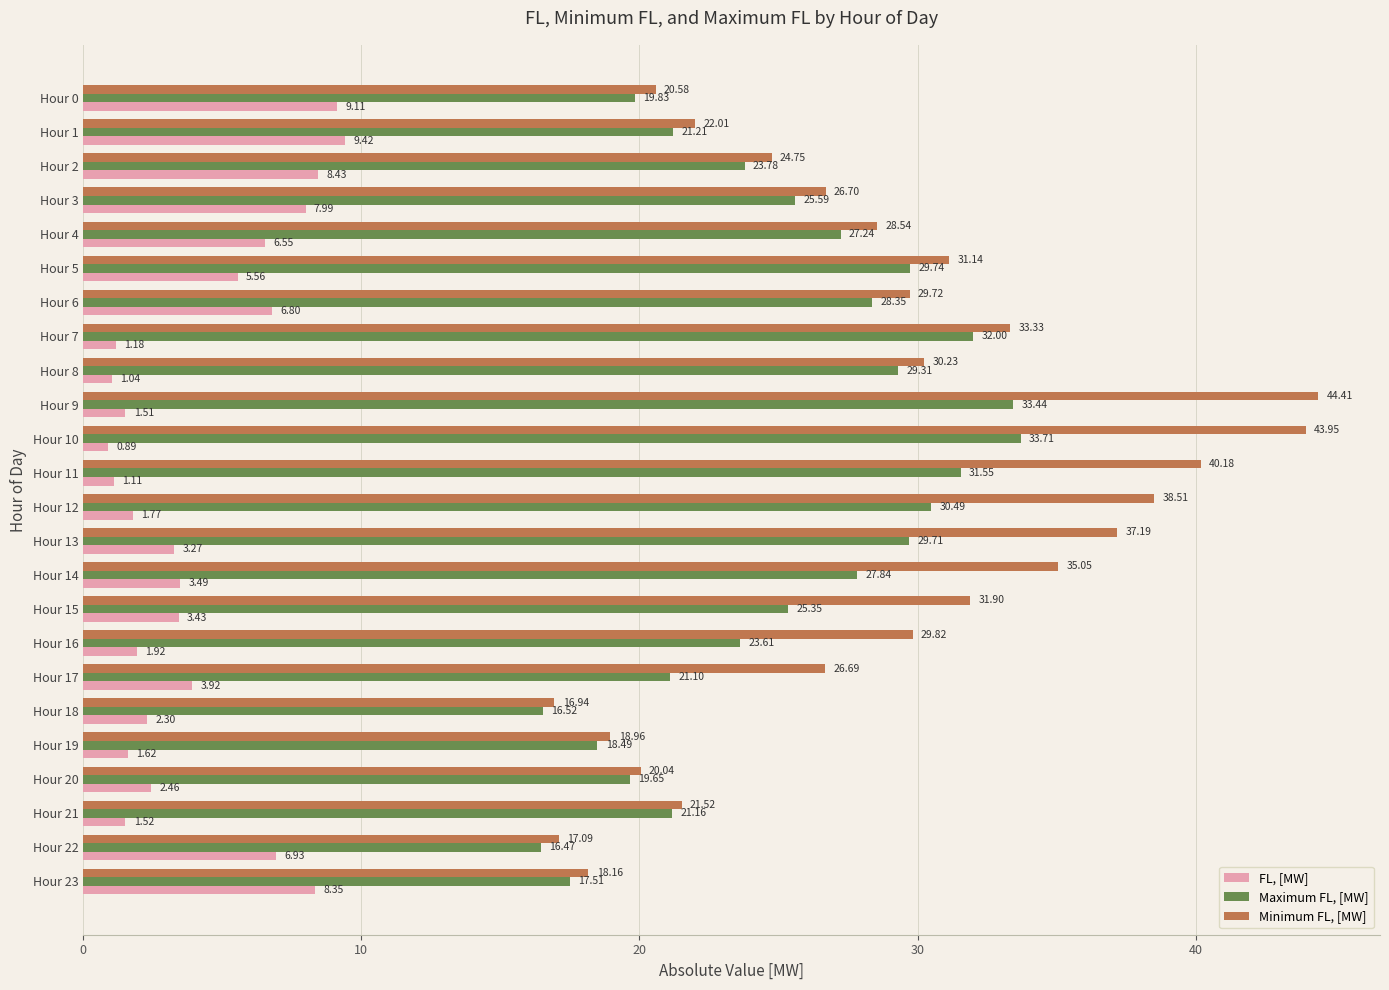

What is the total value across all series at Hour 17?

51.7